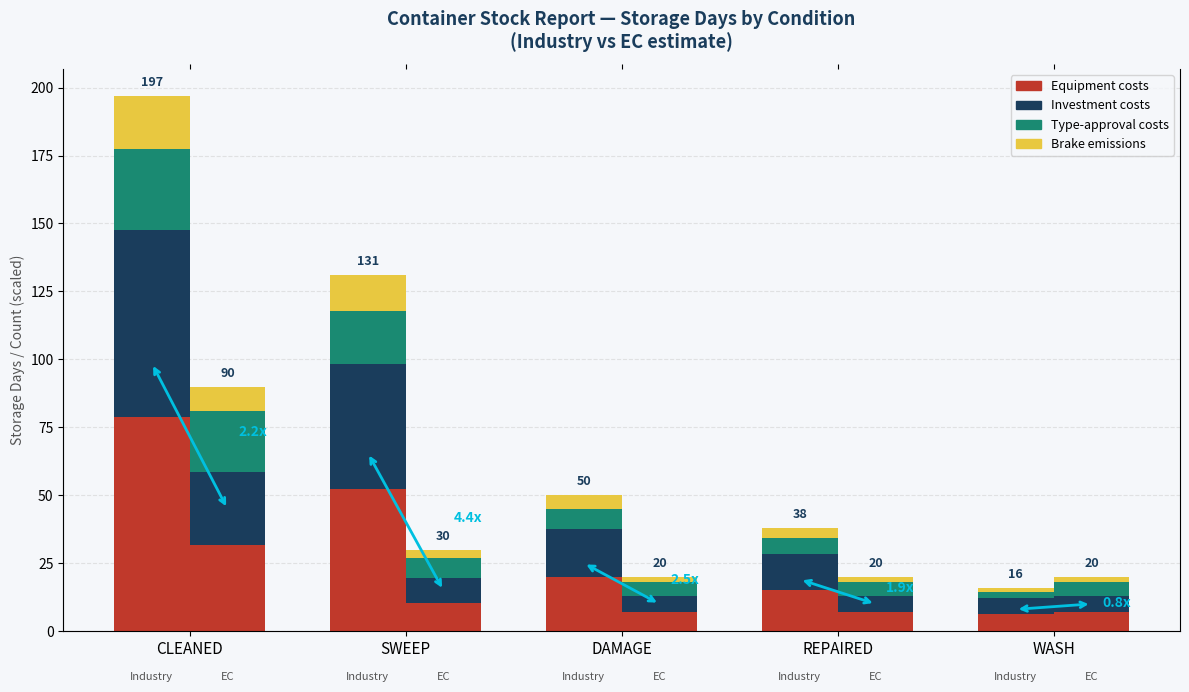

What is the total value across all series at REPAIRED?

38.0